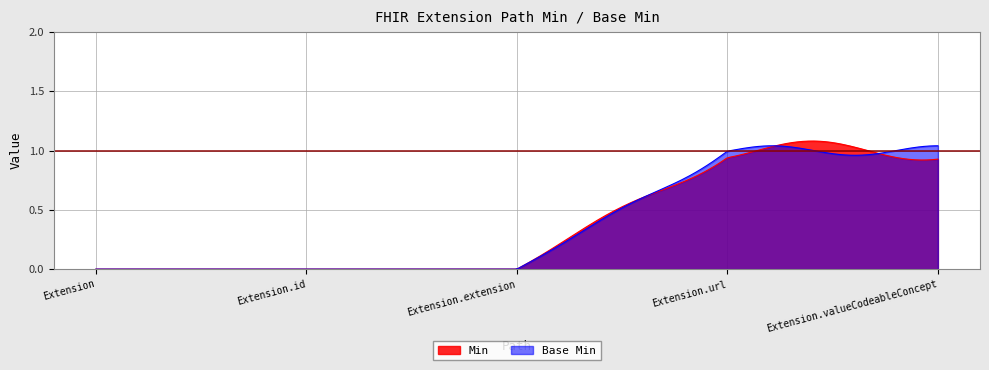

What is the difference between the maximum and minimum values in the Min series?

1